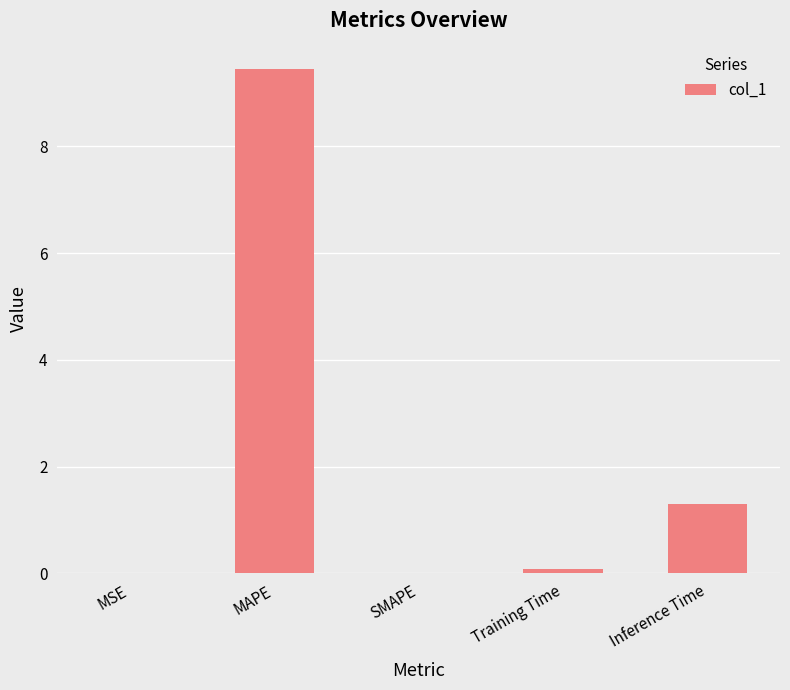

What is the change in value from MSE to MAPE?

+9.4